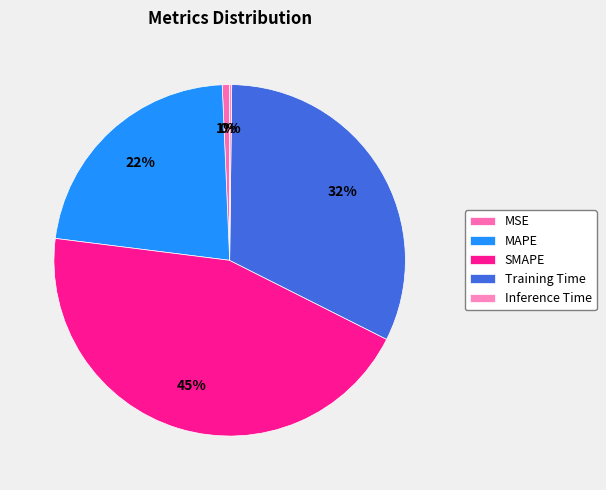

Does MAPE account for over 50% of the chart?

No